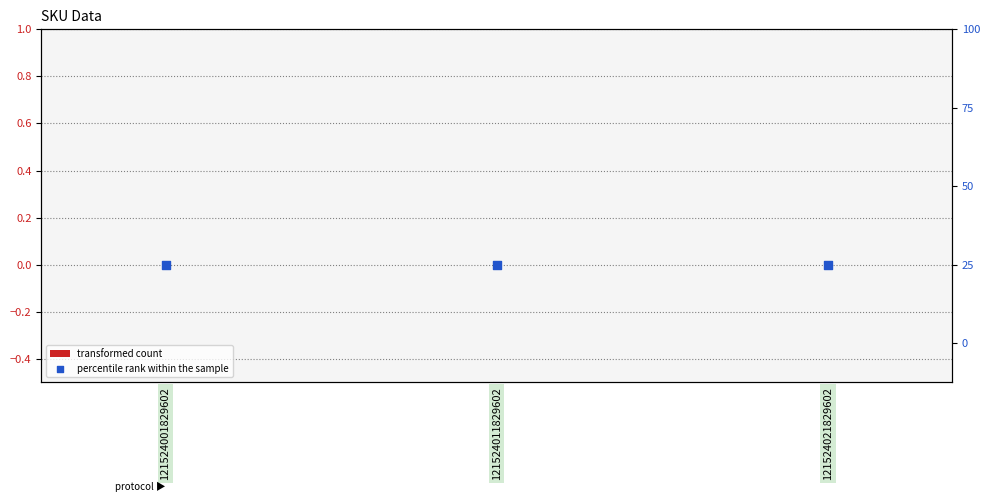

At which category is the sum across all series the highest?

121524001829602